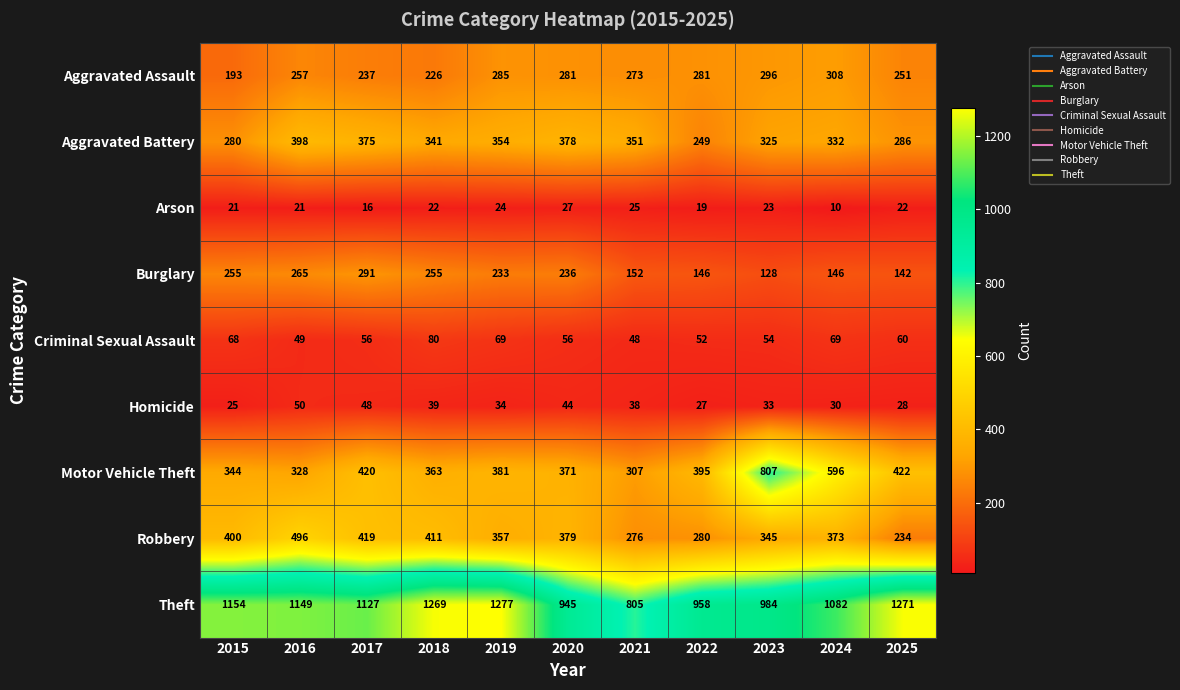

What is the sum of all Aggravated Assault values?

2888